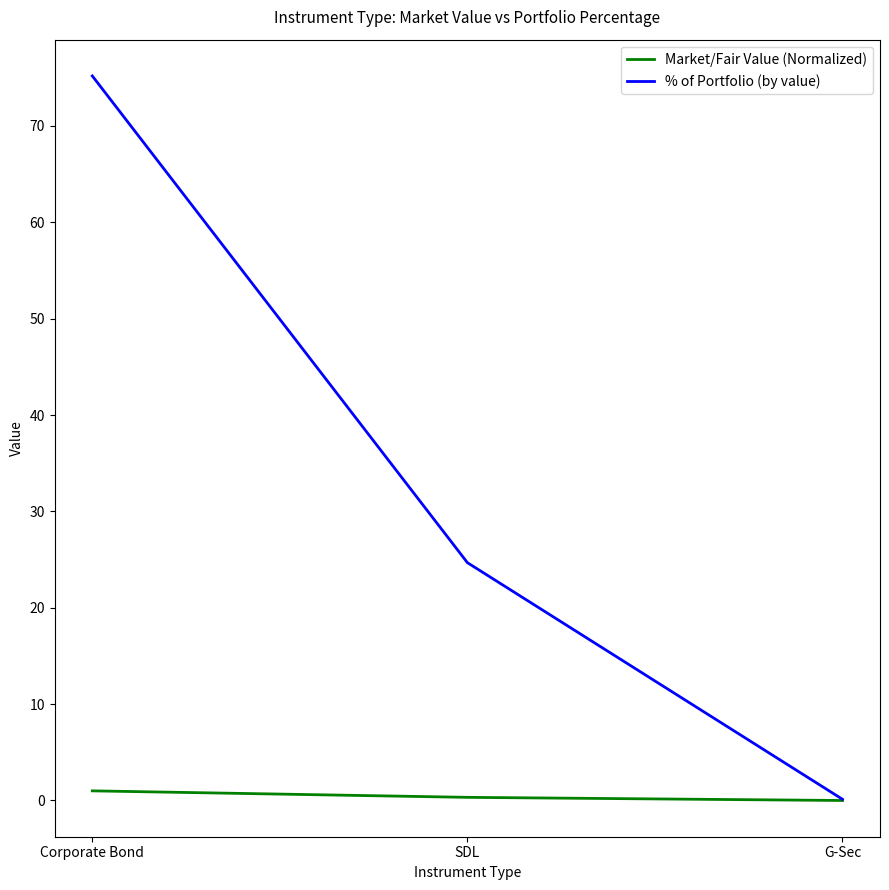

The value of % of Portfolio (by value) at SDL is 6.5. True or false?

False